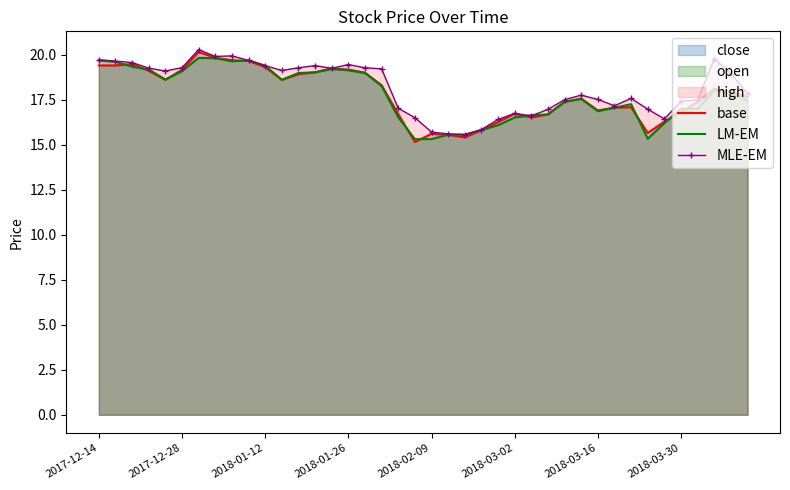

What is the maximum value for MLE-EM?

20.3